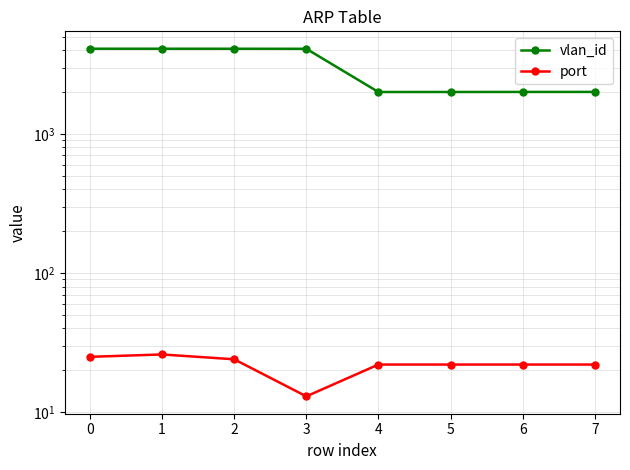

At which label does vlan_id first exceed 4089?

−1